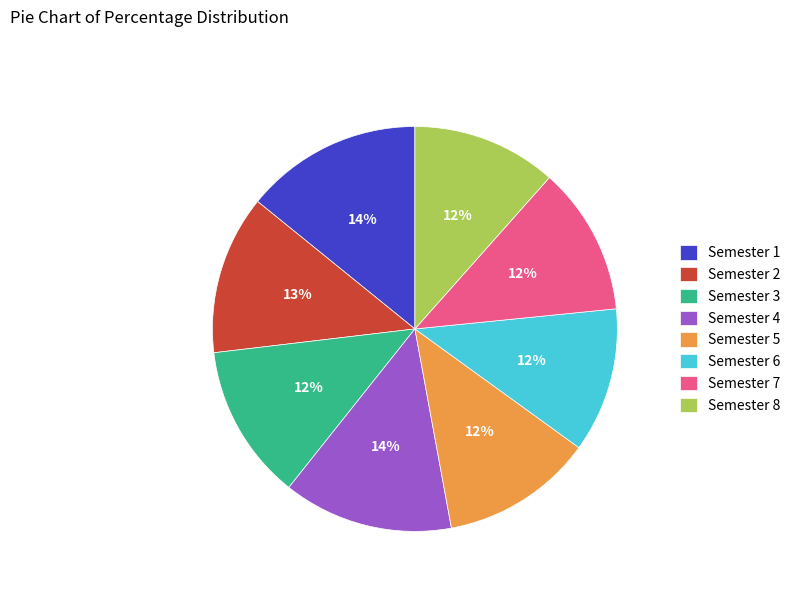

Between Semester 3 and Semester 4, which is larger?

Semester 4